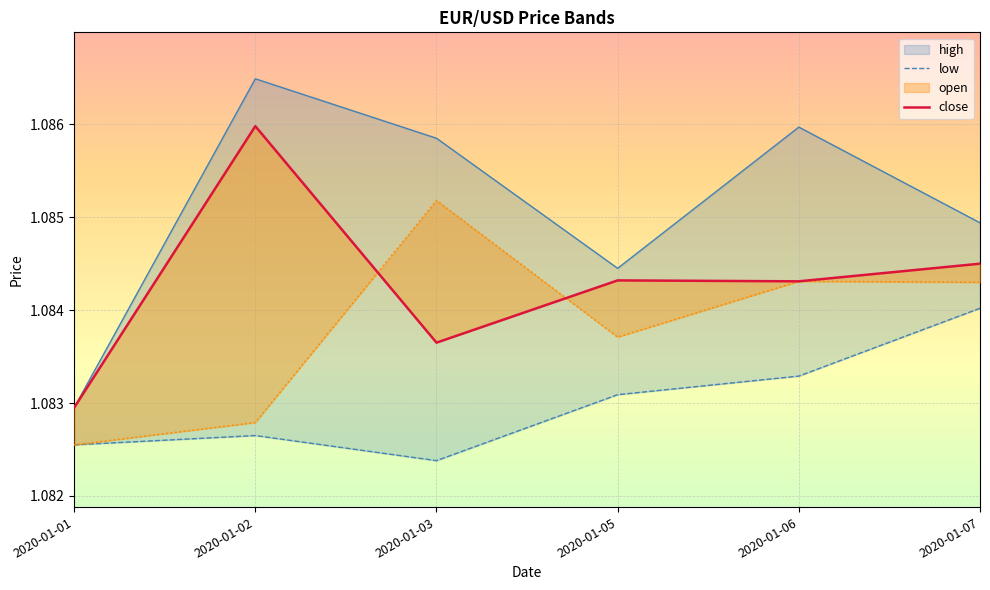

Is it true that low equals 1.1 at 2020-01-02?

True